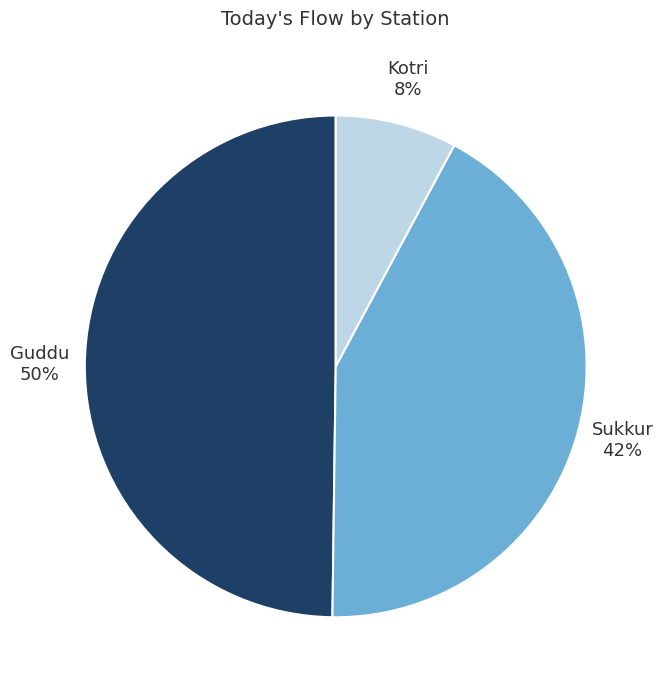

Is it true that Kotri is 1% of the pie?

False